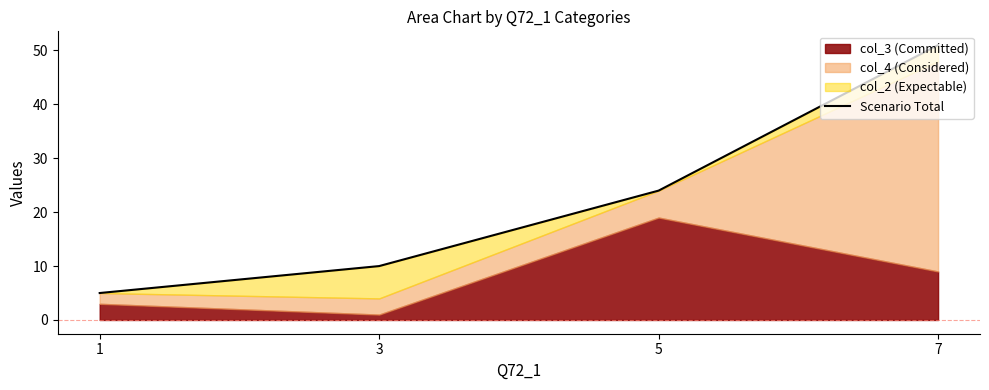

List the labels in order of value, largest first.

7, 5, 3, 1